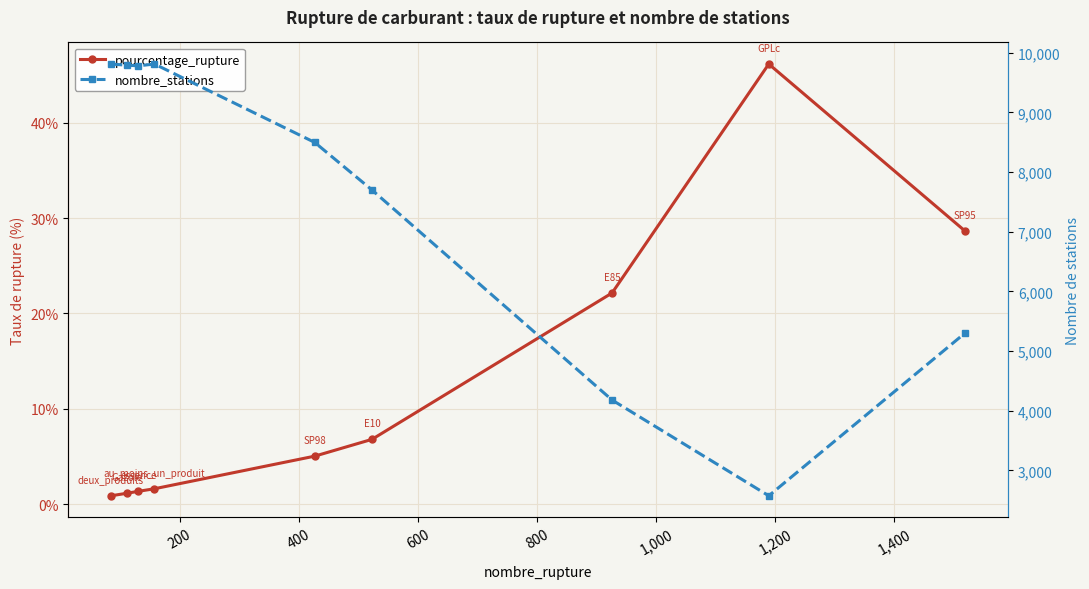

Reading right to left, what are all the values shown in this chart?

pourcentage_rupture: 28.6	46.2	22.1	6.8	5.0	1.6	1.3	1.1	0.9
nombre_stations: 5307.0	2575.0	4180.0	7700.0	8496.0	9810.0	9780.0	9790.0	9810.0